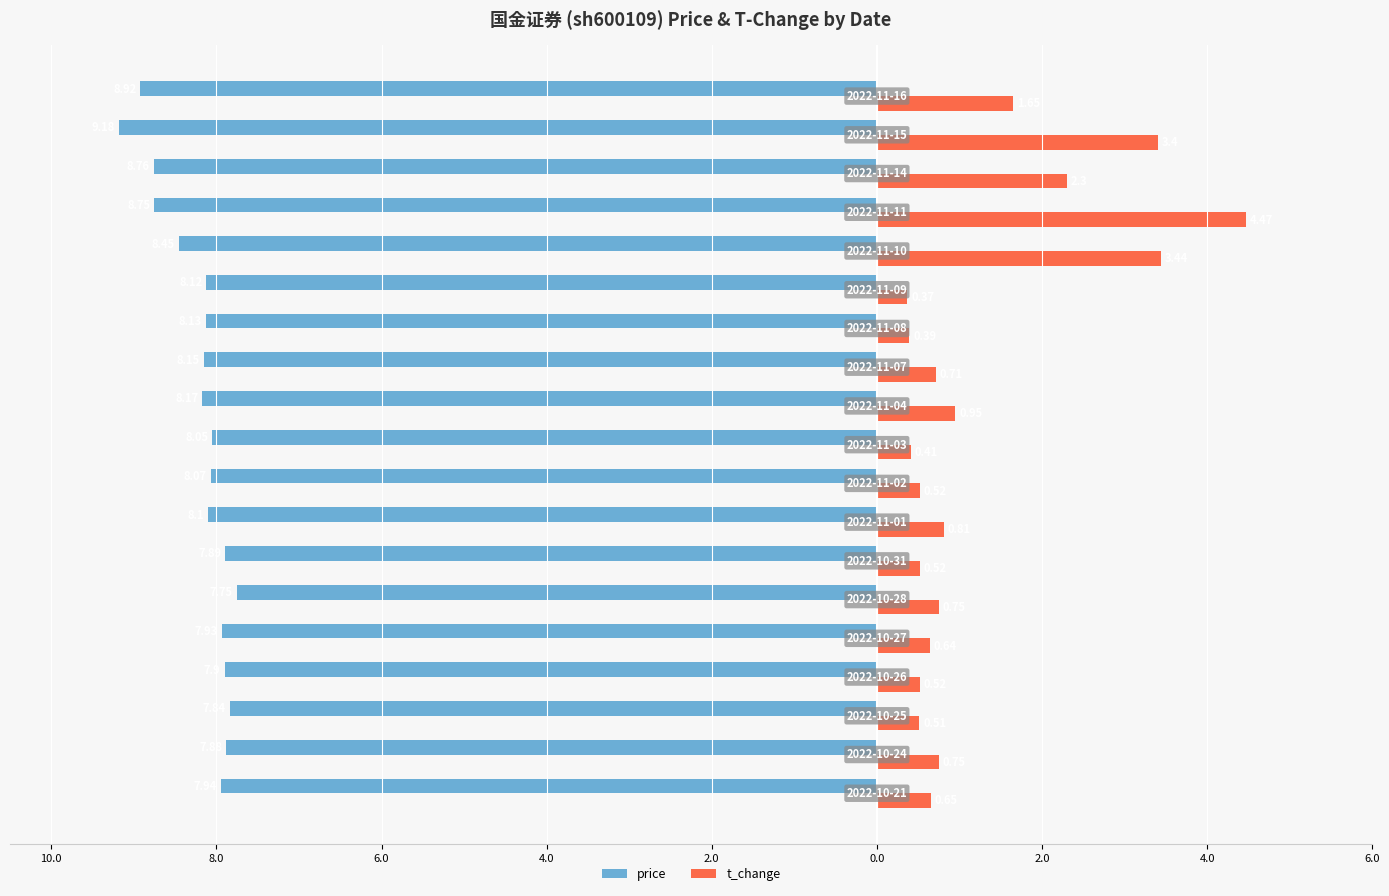

What is the difference between the second highest and minimum values in the t_change series?

3.1